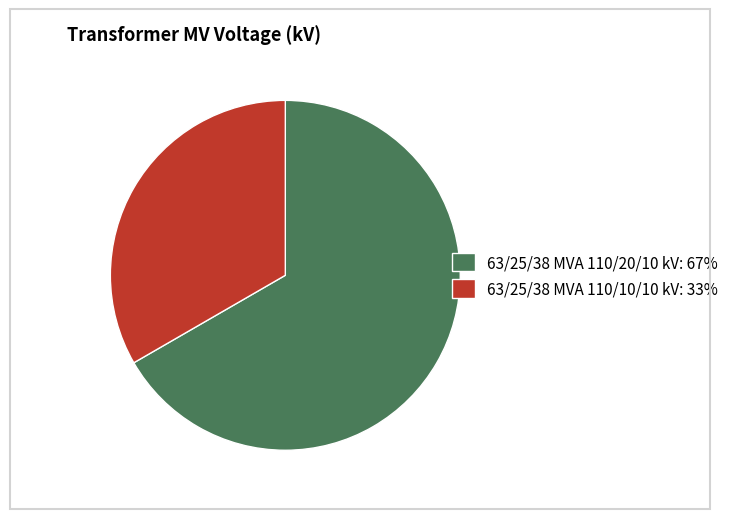

The 63/25/38 MVA 110/20/10 kV slice represents 67% of the pie. True or false?

True